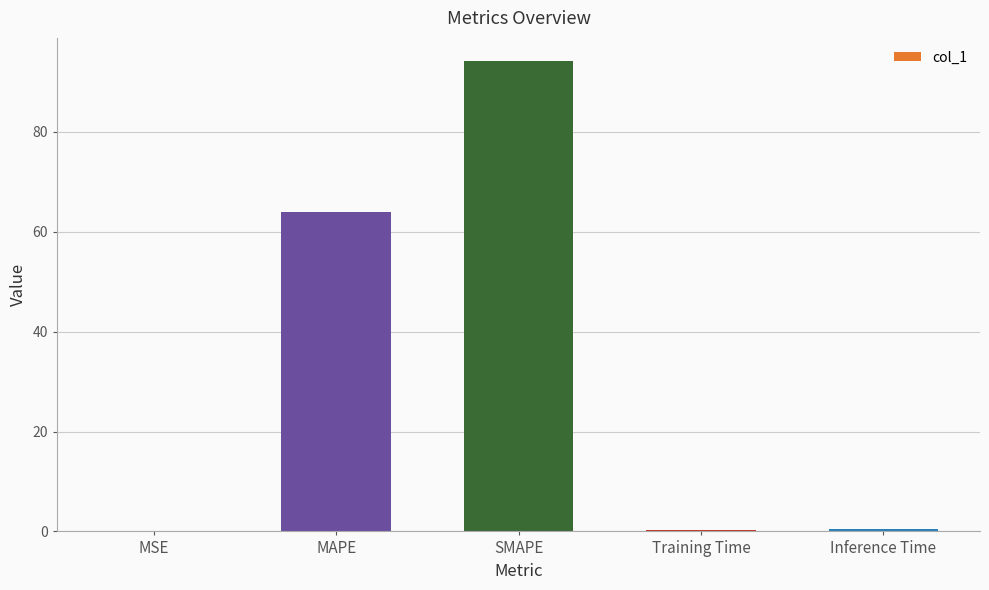

Is it true that the value at MAPE is 64.0?

True